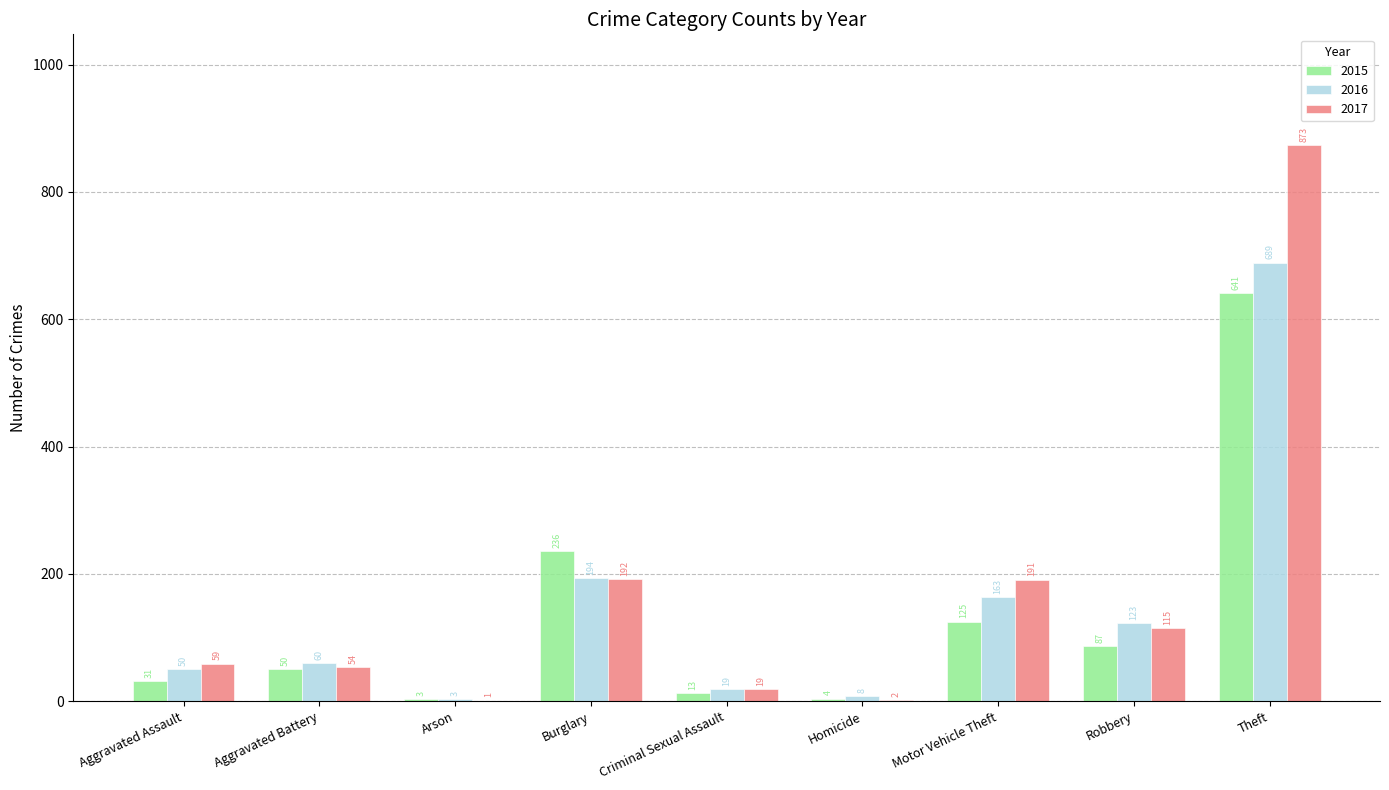

What is the highest value of the 2017 series?

873